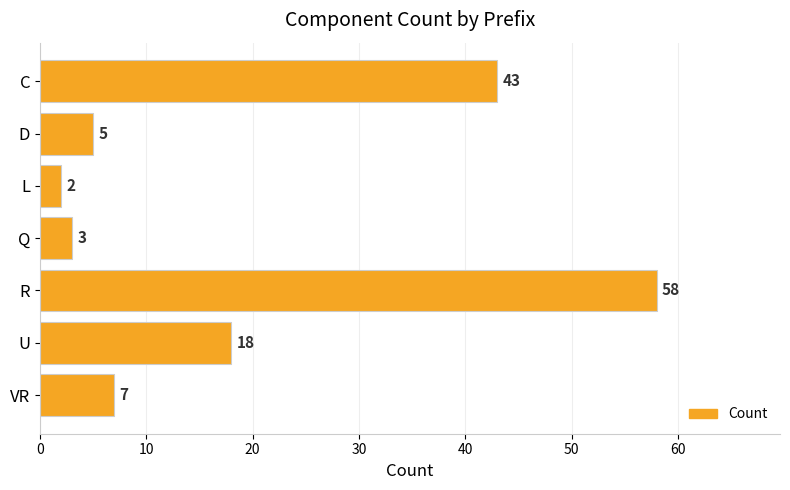

What is the label of the 1st bar from the bottom?

VR